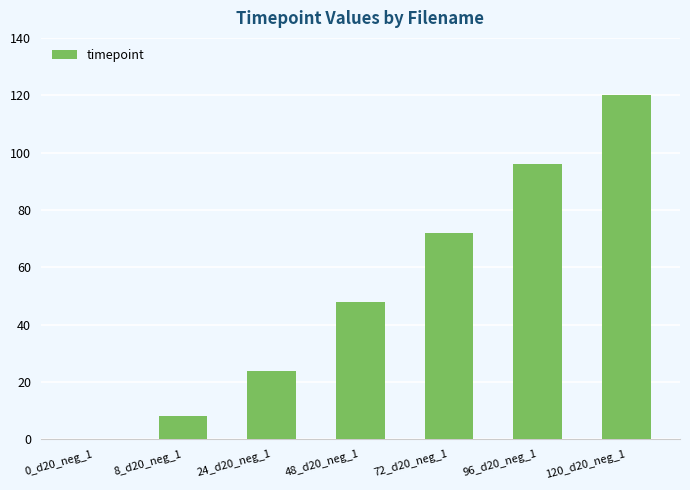

Does the chart contain stacked bars?

No